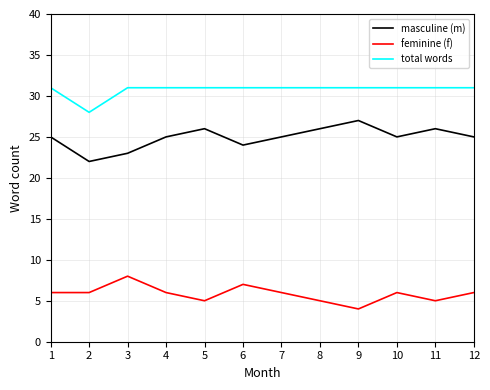

Read the feminine (f) value at 1.

6